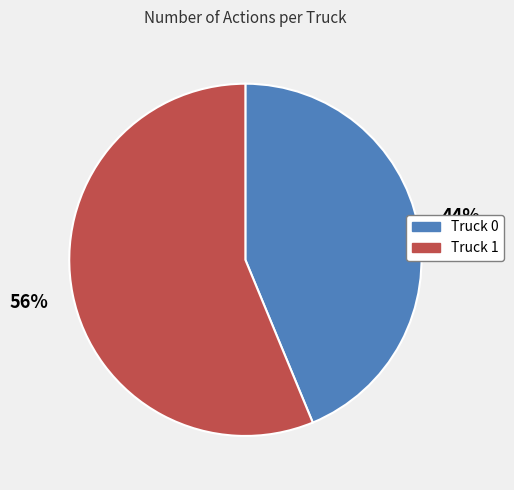

Which has a higher value, Truck 1 or Truck 0?

Truck 1